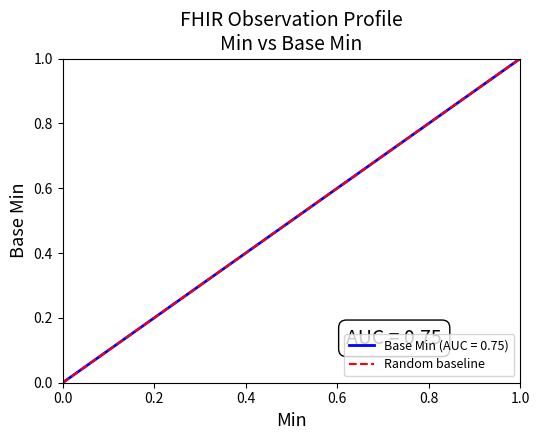

What is the value of the 2nd point from the left?

1